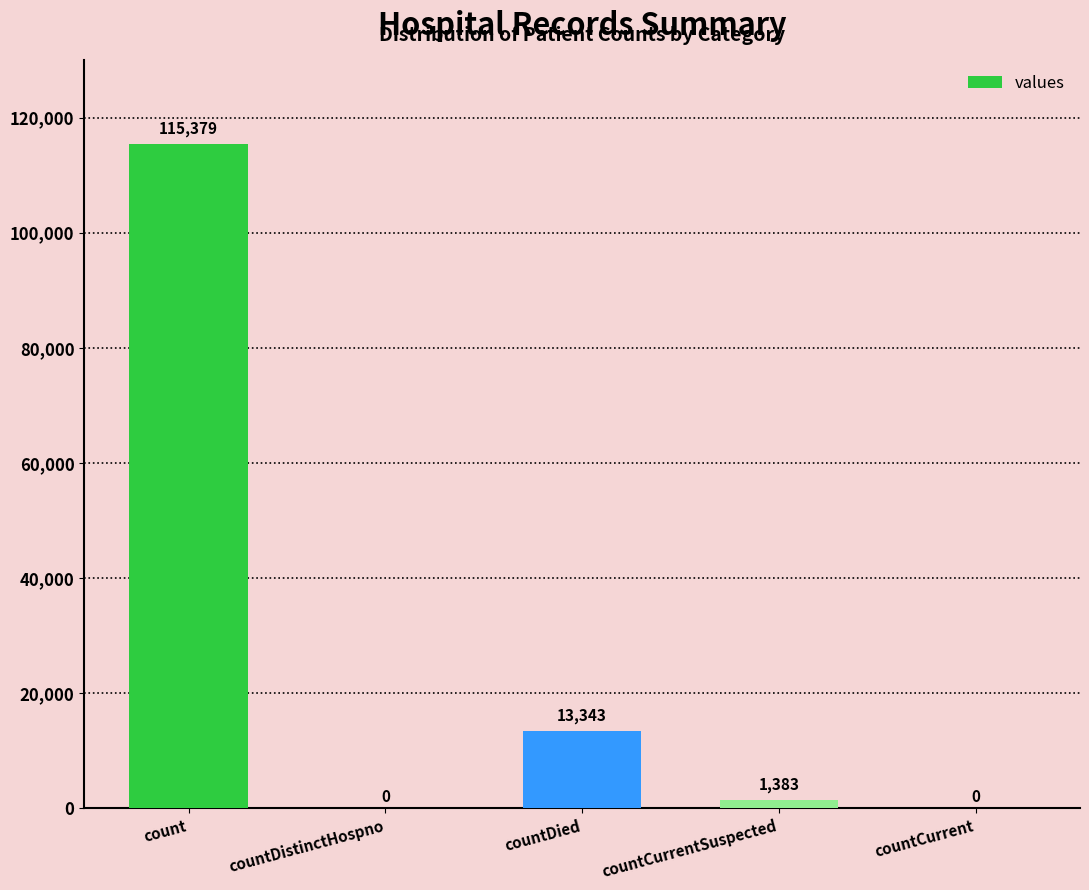

Reading left to right, transcribe all the data shown in this chart.

115379	0	13343	1383	0